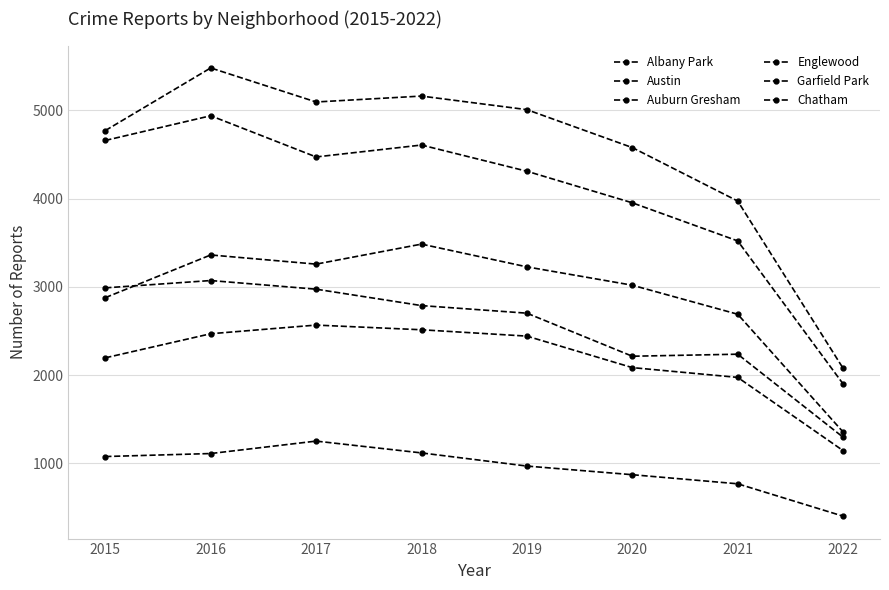

Count the number of categories in the chart.

8